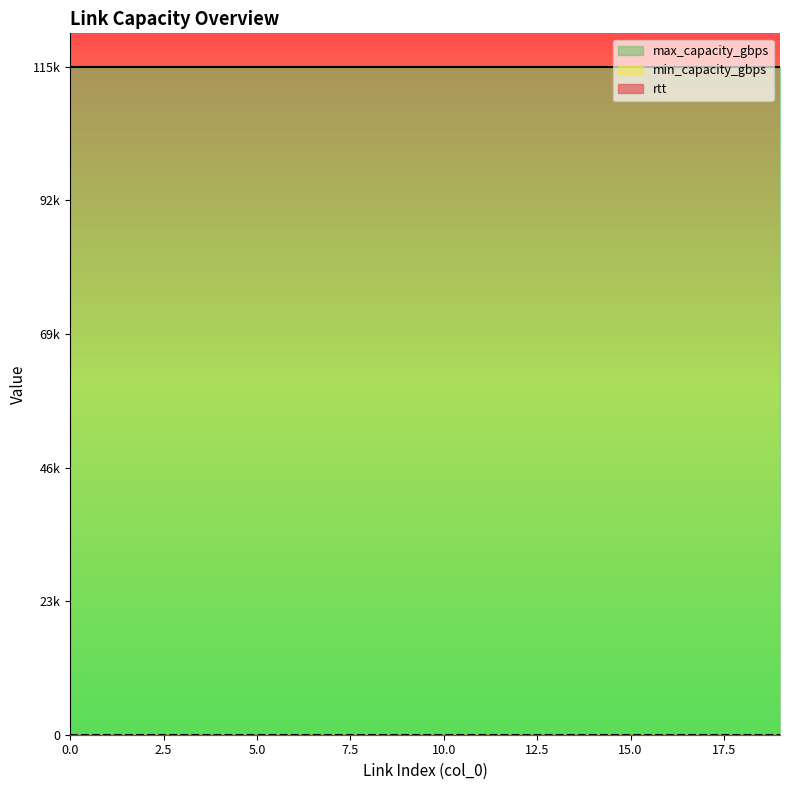

What are all the series names shown in the legend?

rtt, min_capacity_gbps, max_capacity_gbps